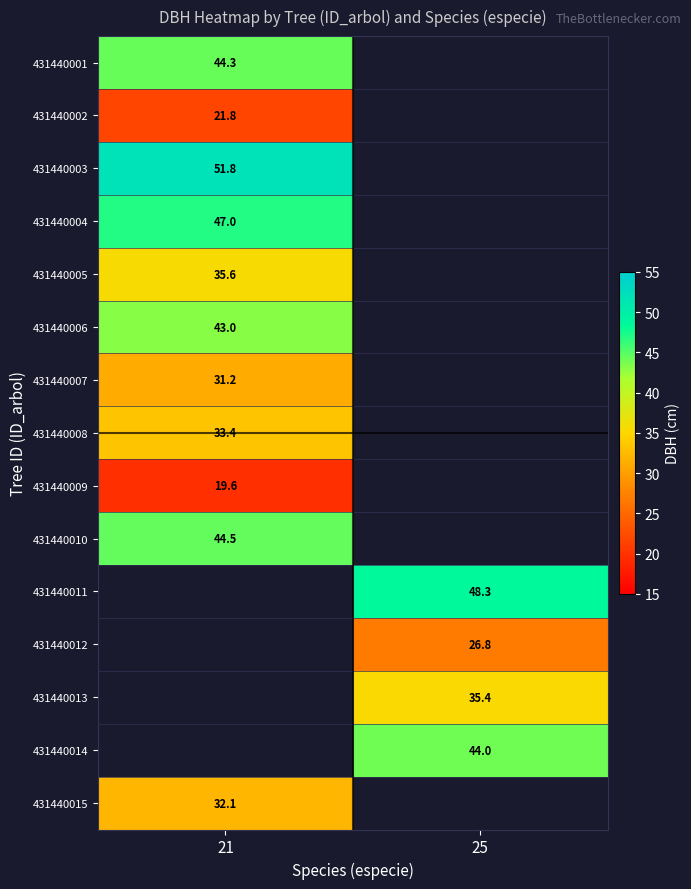

Is the value of 431440002 at 21 greater than the value of 431440011 at 25?

No